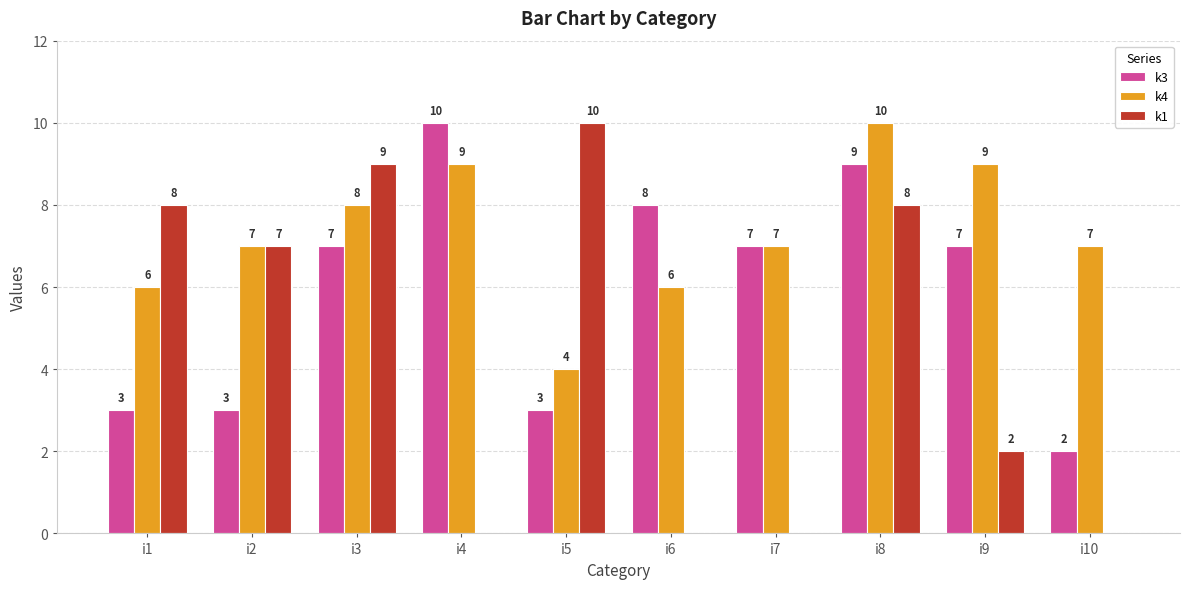

How many categories are shown in the chart?

10